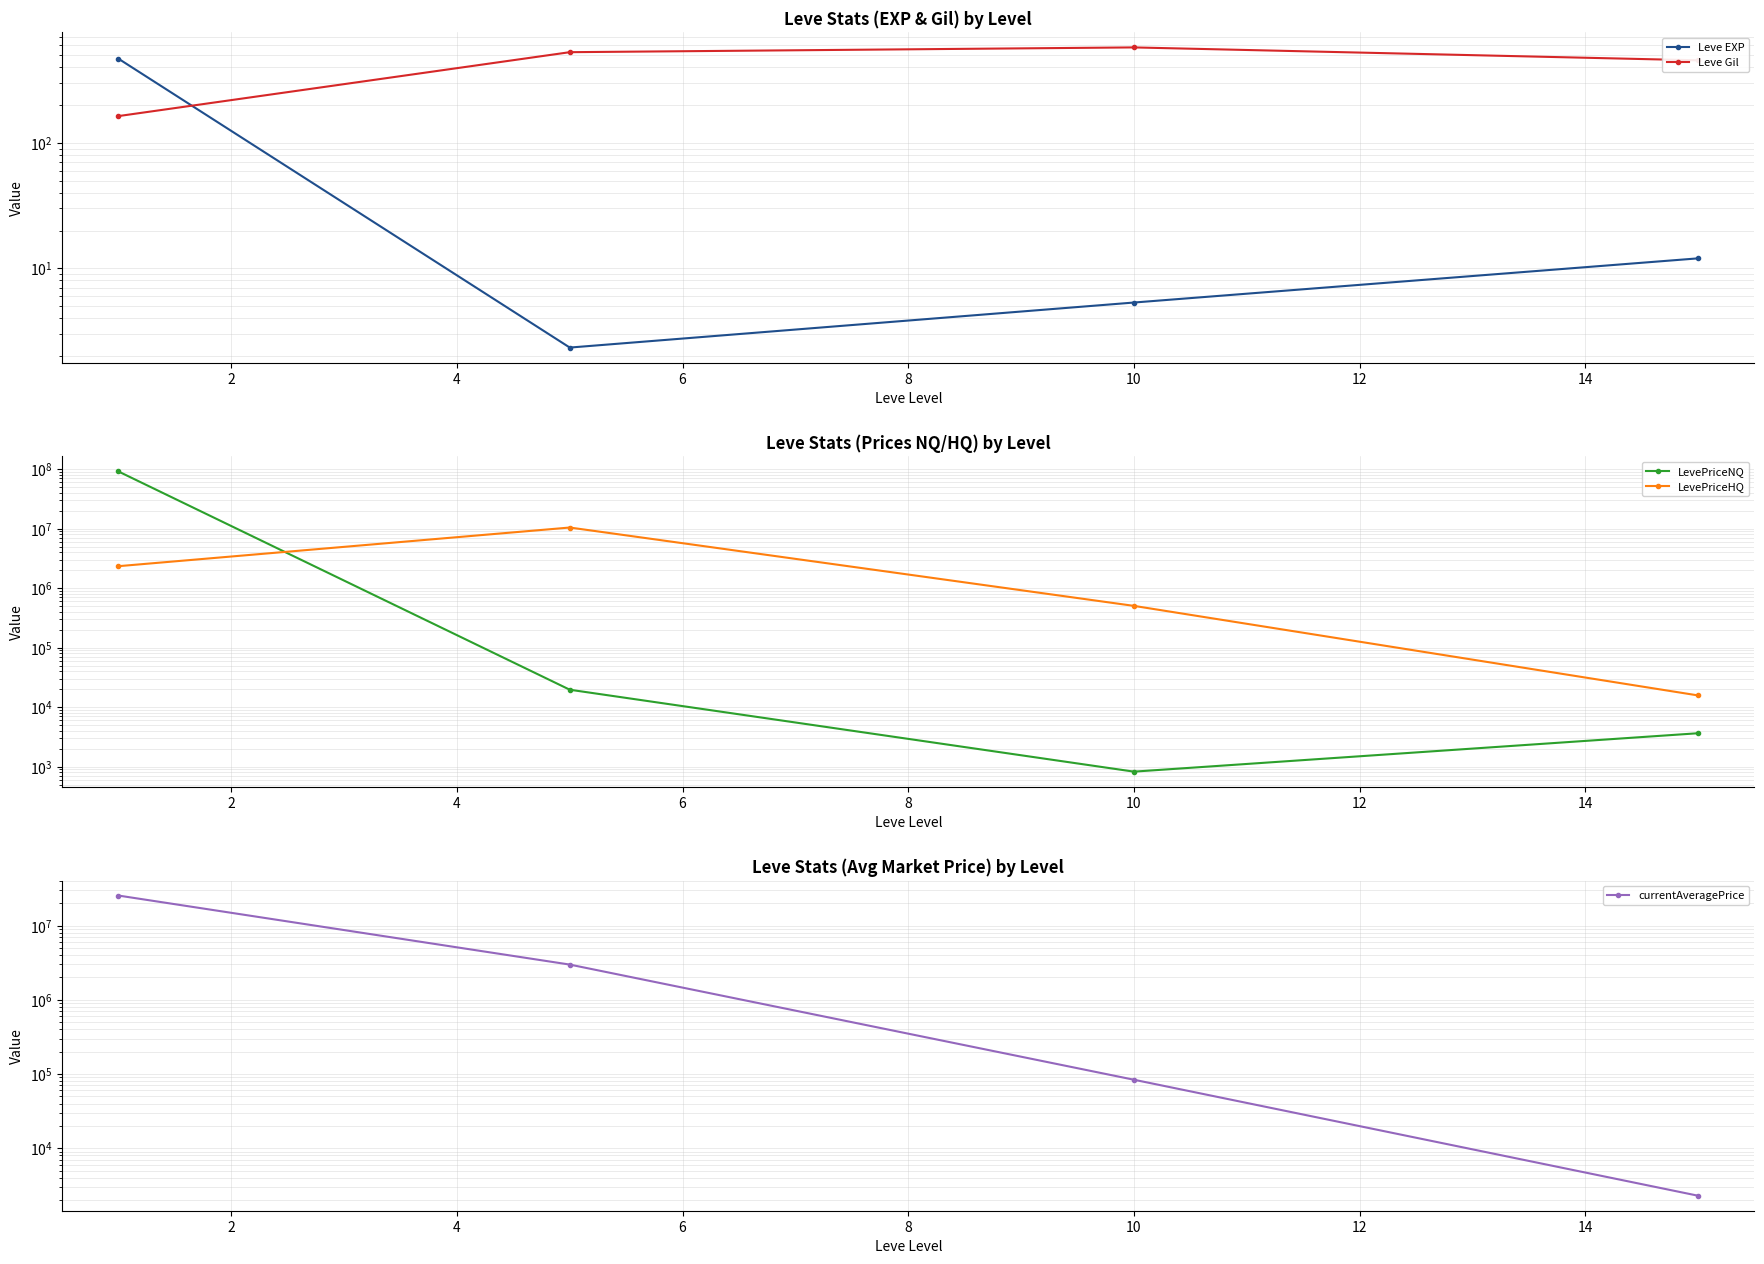

Reading left to right, transcribe all the data shown in this chart.

Leve EXP: 0=468.5	2=2.3	4=5.3	6=12.0
Leve Gil: 0=163.5	2=528.3	4=576.7	6=455.0
LevePriceNQ: 0=91054679.5	2=19633.5	4=825.8	6=3648.0
LevePriceHQ: 0=2336503.1	2=10420096.5	4=503077.5	6=15750.0
currentAveragePrice: 0=25425453.1	2=2984017.1	4=83717.2	6=2287.2